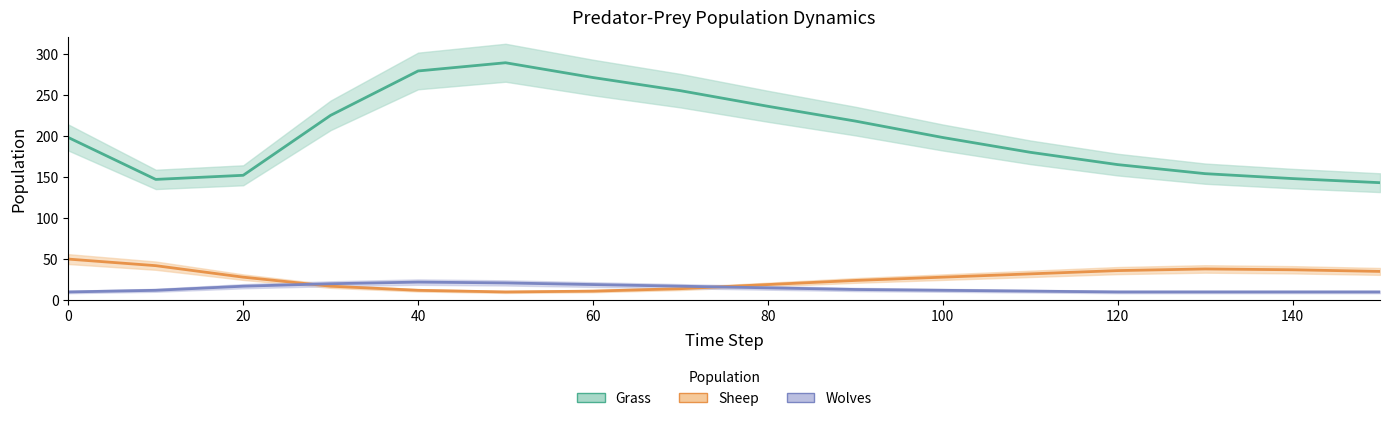

What is the maximum value for Wolves?

22